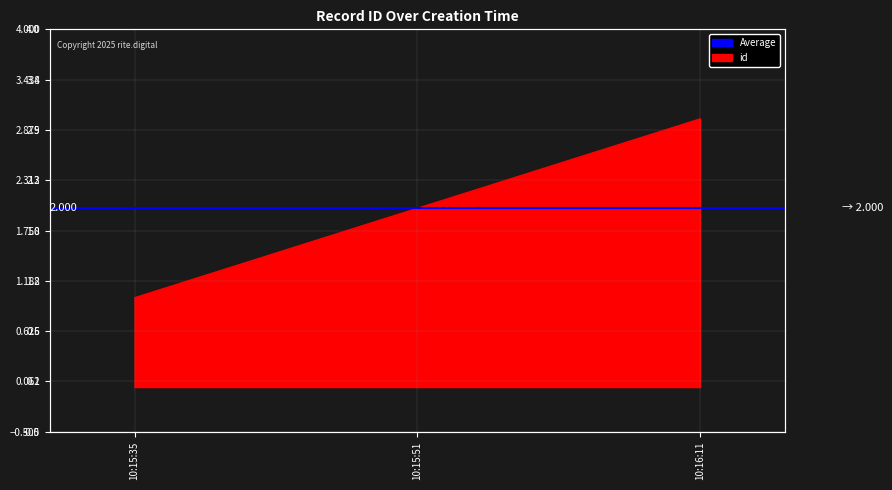

What is the label of the 3rd point from the right?

10:15:35